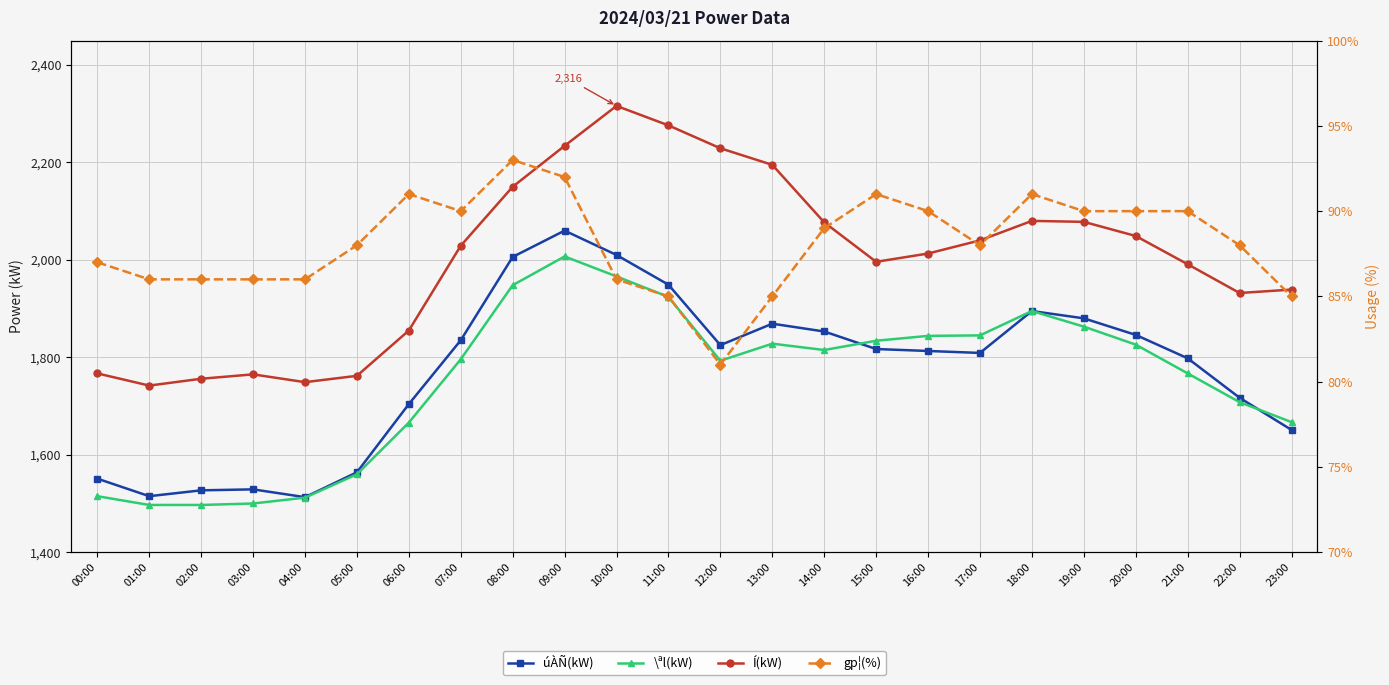

Rank the categories by \ªl(kW) value from highest to lowest.

09:00, 10:00, 08:00, 11:00, 18:00, 19:00, 17:00, 16:00, 15:00, 13:00, 20:00, 14:00, 07:00, 12:00, 21:00, 22:00, 23:00, 06:00, 05:00, 00:00, 04:00, 03:00, 01:00, 02:00